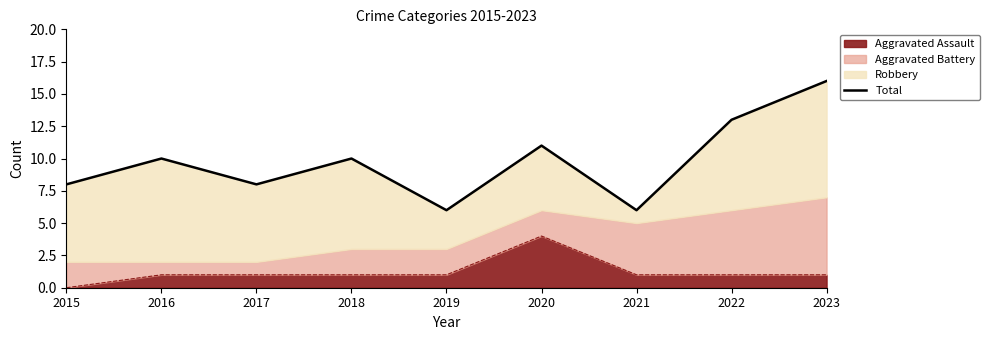

Where is the first local minimum?

2017